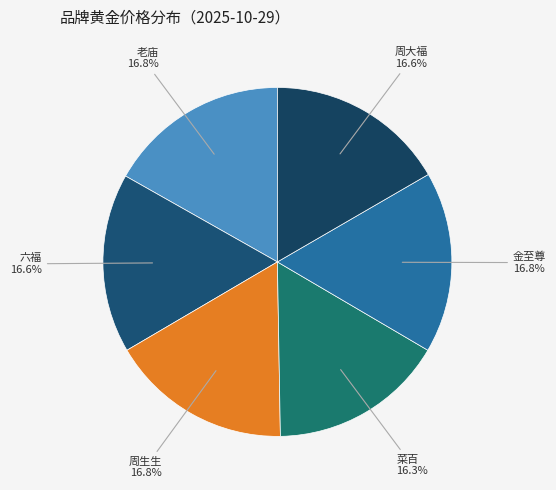

What percentage is NOT represented by 金至尊?

83.2%